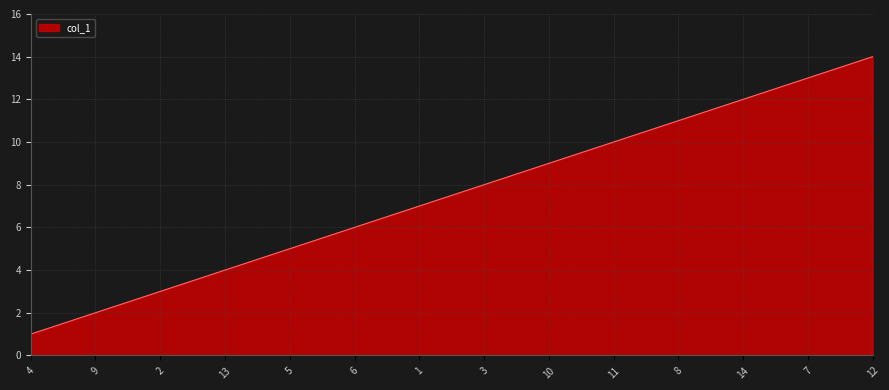

Reading right to left, what are all the values shown in this chart?

12=14	7=13	14=12	8=11	11=10	10=9	3=8	1=7	6=6	5=5	13=4	2=3	9=2	4=1